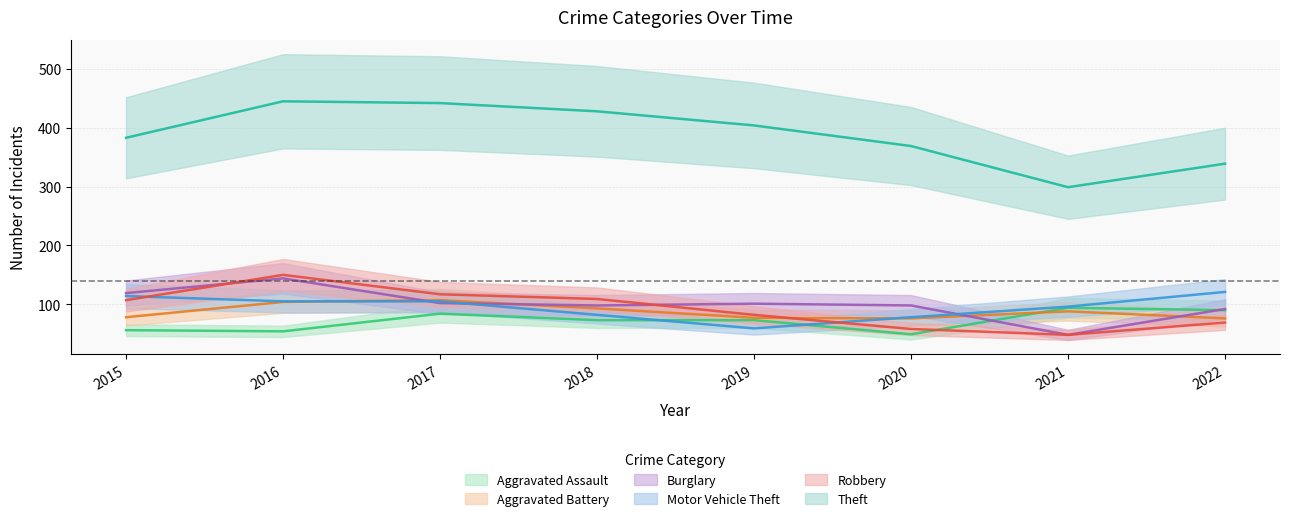

True or false: Theft and Burglary cross at least once.

False